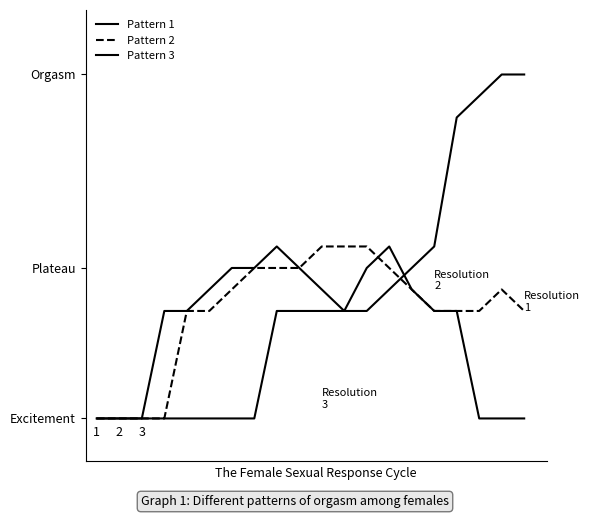

Is this an area chart (filled region under the line)?

No